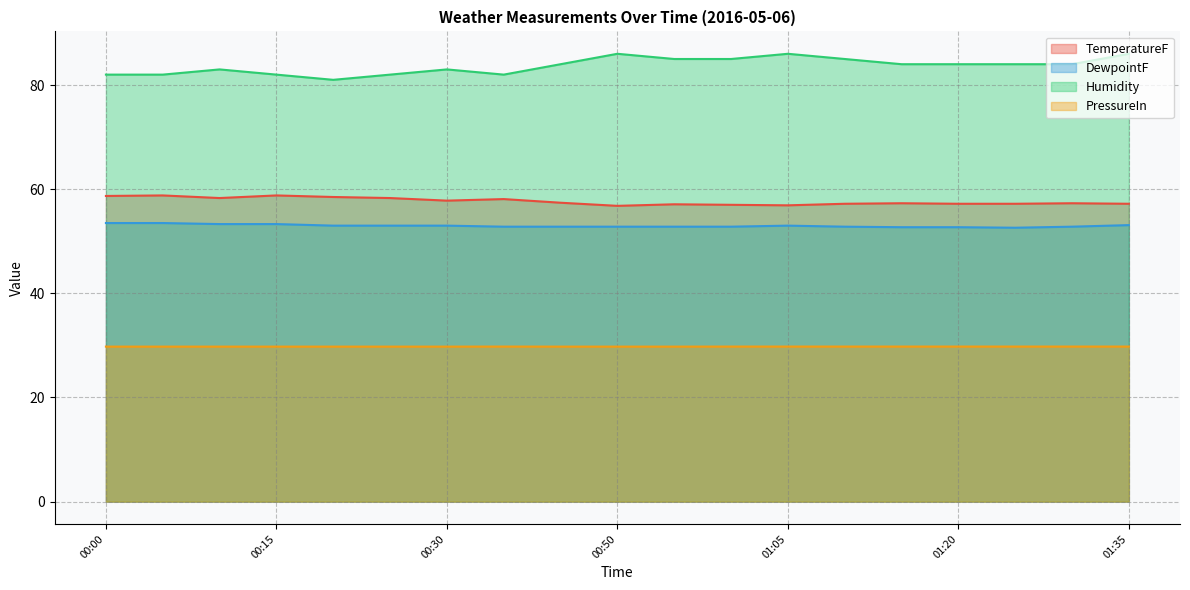

Reading left to right, list all the values displayed in this chart.

TemperatureF: 58.7	58.8	58.3	58.8	58.5	58.3	57.8	58.1	57.4	56.8	57.1	57.0	56.9	57.2	57.3	57.2	57.2	57.3	57.2
DewpointF: 53.5	53.5	53.3	53.3	53.0	53.0	53.0	52.8	52.8	52.8	52.8	52.8	53.0	52.8	52.7	52.7	52.6	52.8	53.1
Humidity: 82.0	82.0	83.0	82.0	81.0	82.0	83.0	82.0	84.0	86.0	85.0	85.0	86.0	85.0	84.0	84.0	84.0	84.0	86.0
PressureIn: 29.8	29.8	29.8	29.8	29.8	29.8	29.8	29.8	29.8	29.8	29.8	29.8	29.8	29.8	29.8	29.8	29.8	29.8	29.8